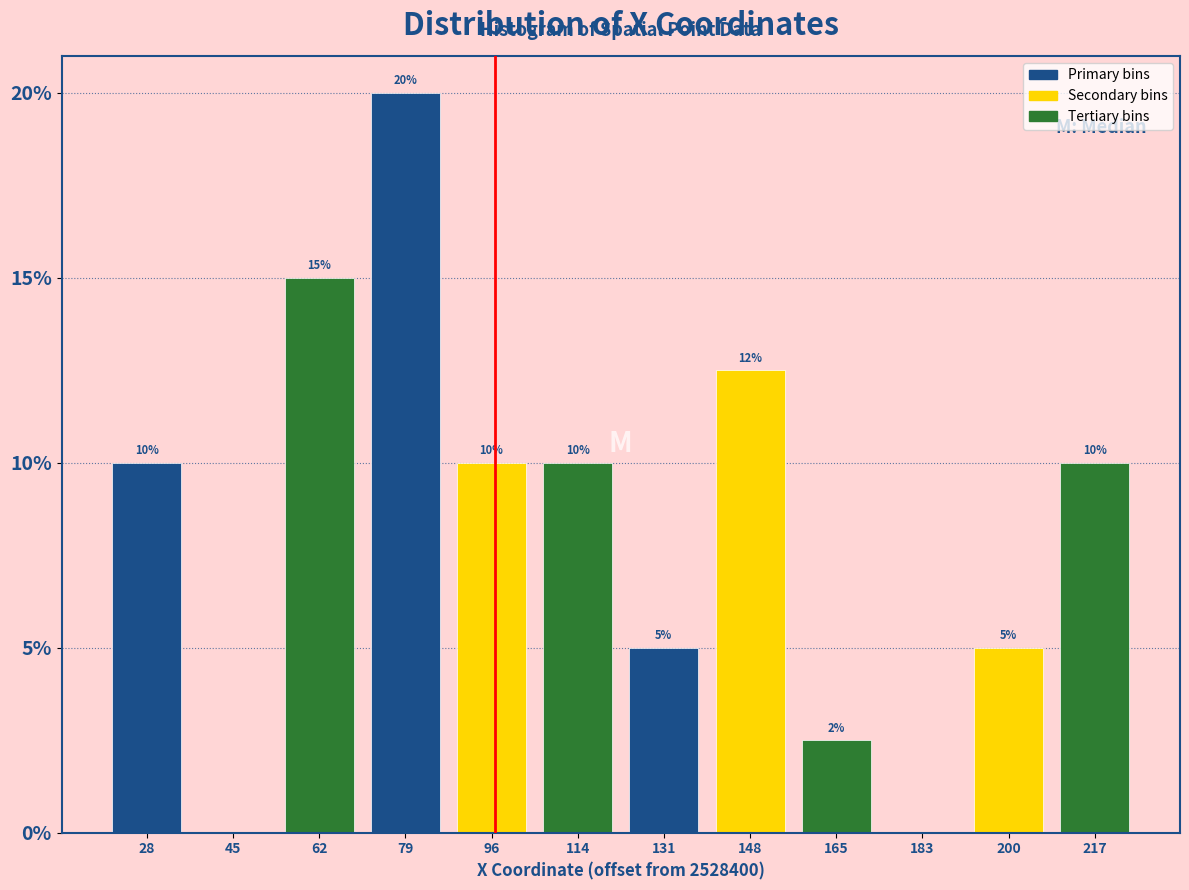

The chart shows a value of 0.0 at 183. True or false?

True